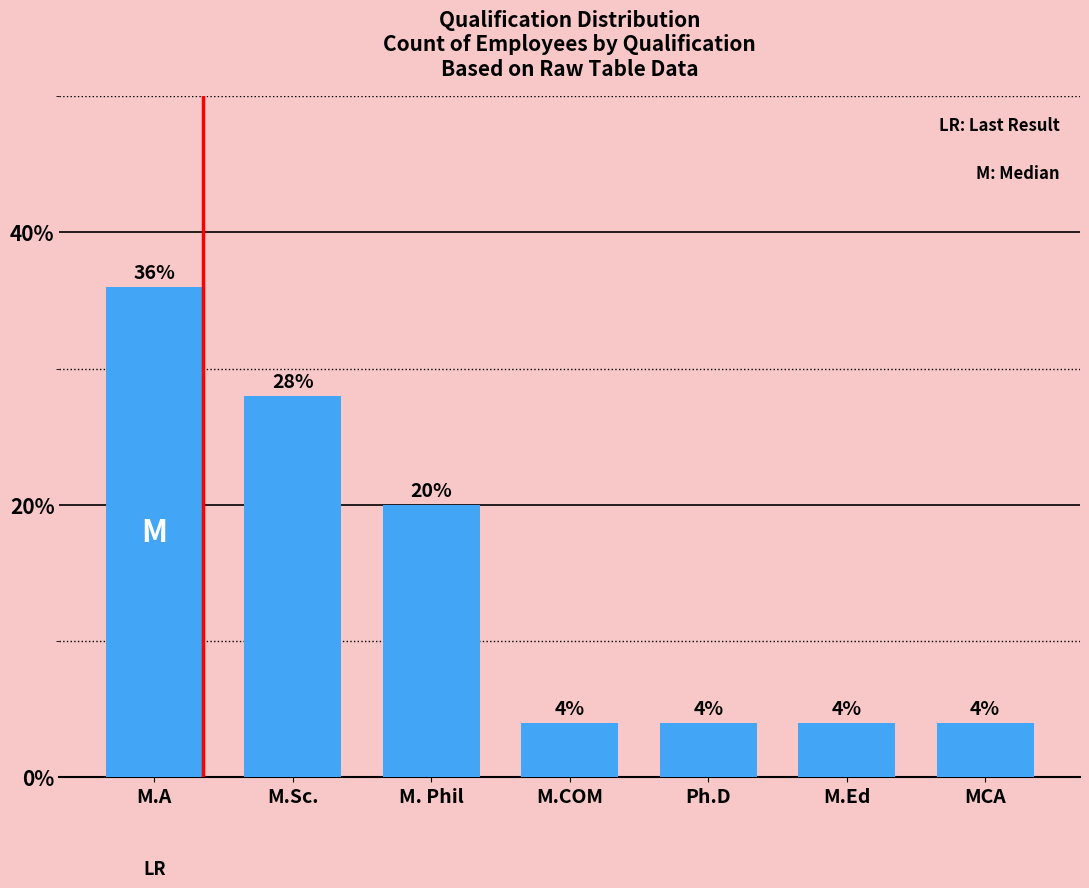

What is the sum of all values?

100.0